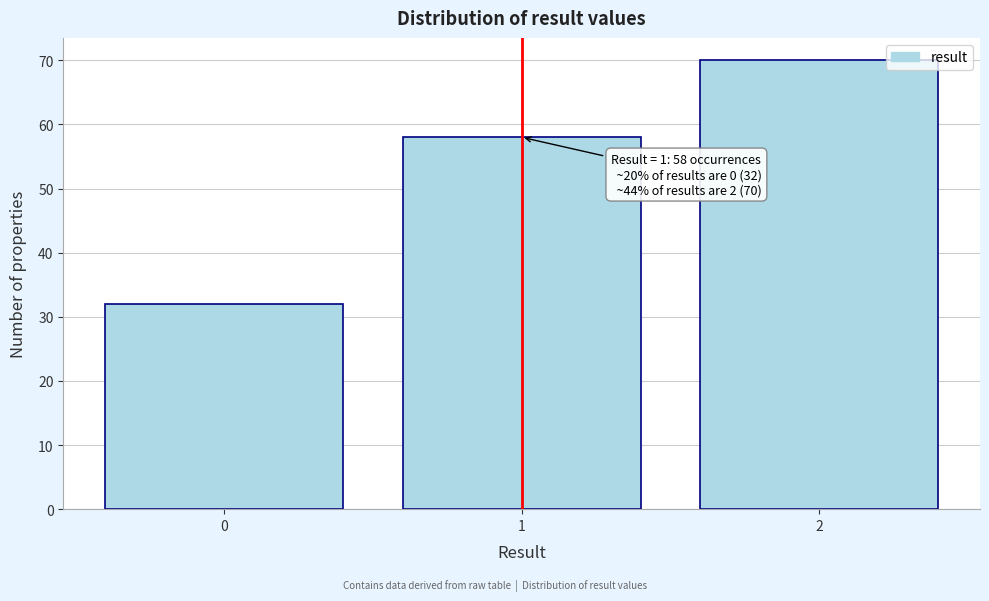

Reading left to right, extract all data points from this chart.

0=32	1=58	2=70